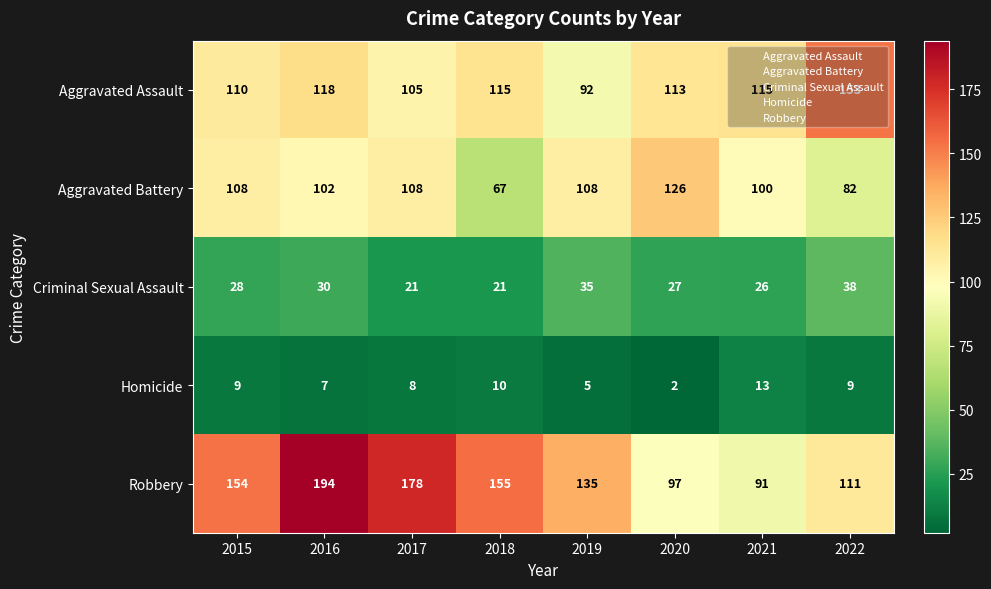

What is the total value across all series at 2017?

420